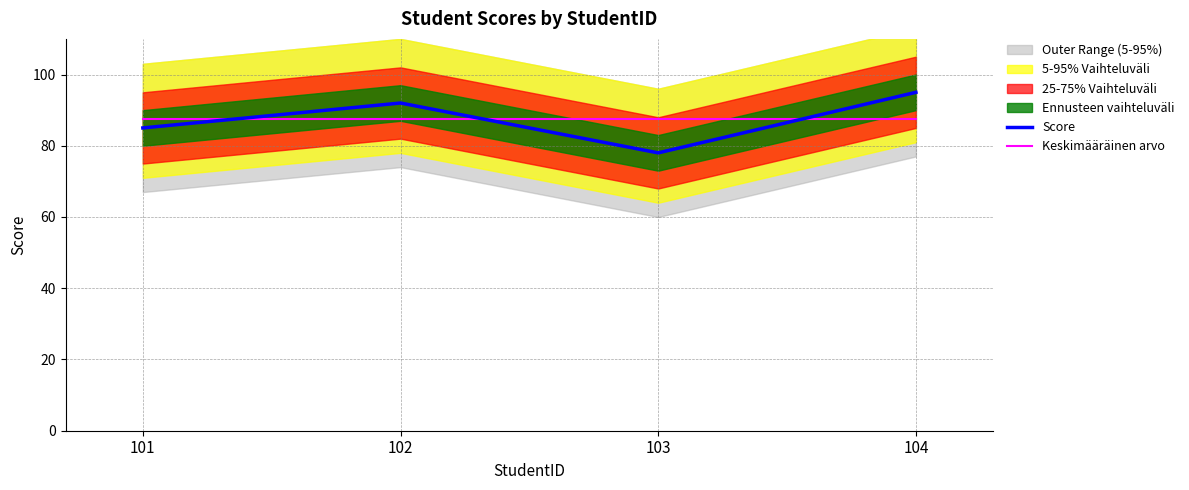

Reading left to right, transcribe all the data shown in this chart.

Score: 85.0	92.0	78.0	95.0
Keskimääräinen arvo: 87.5	87.5	87.5	87.5